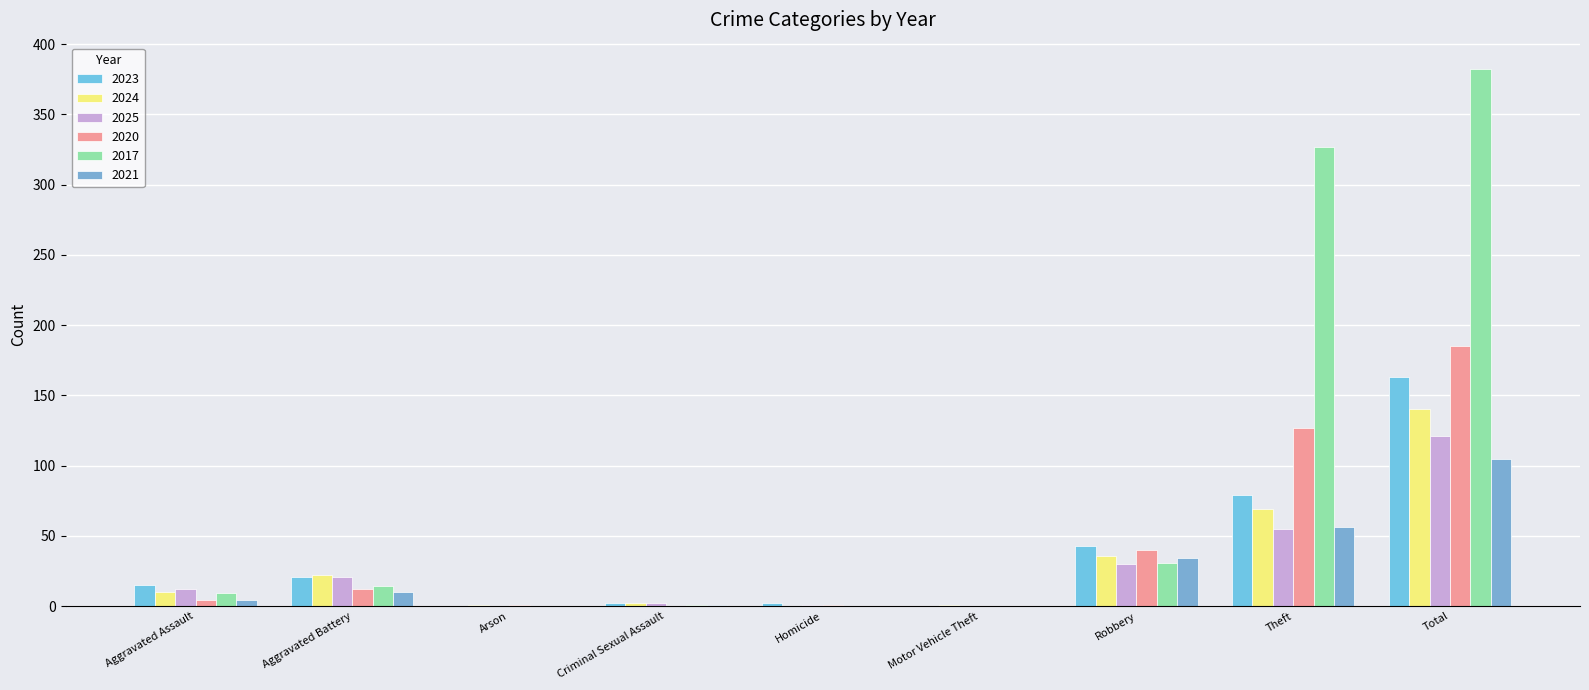

What position from the right is Homicide?

5